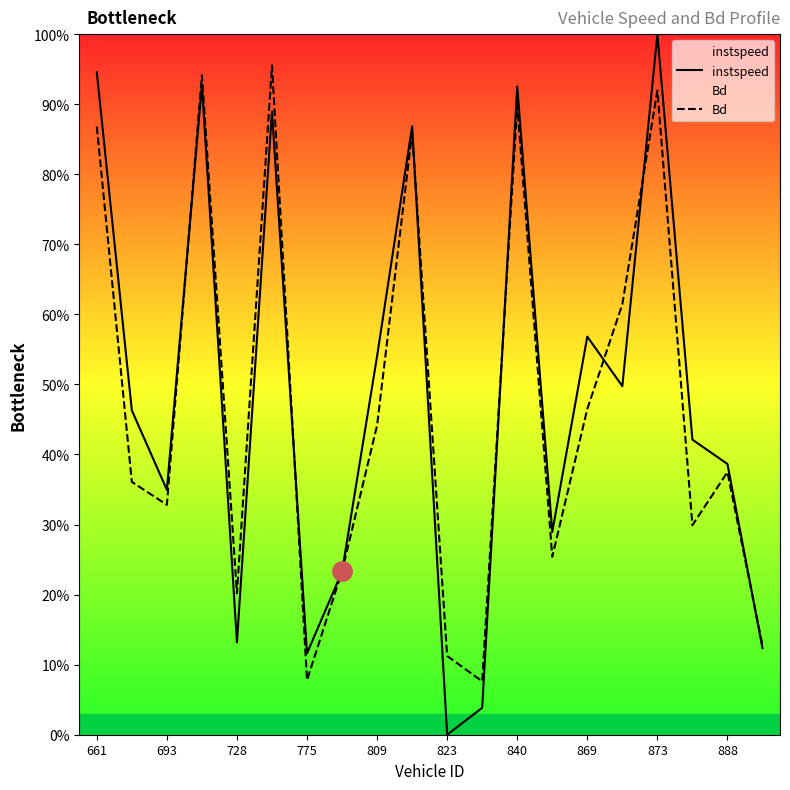

Which series changed the most between 840 and 13?

Bd